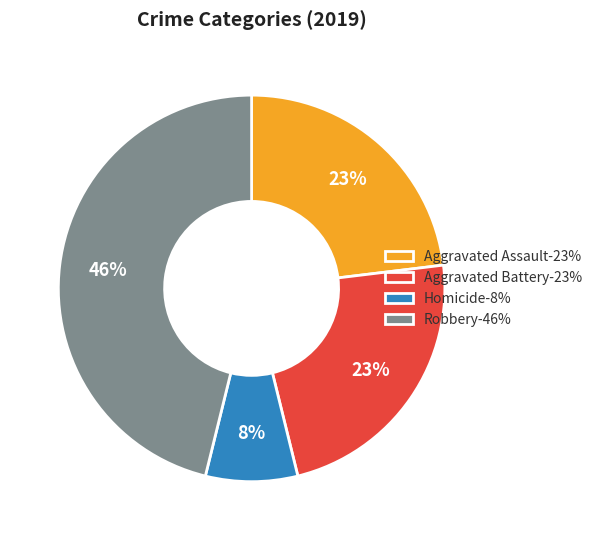

To the nearest percent, what is the difference between the Aggravated Battery-23% and Homicide-8% slice percentages?

15%